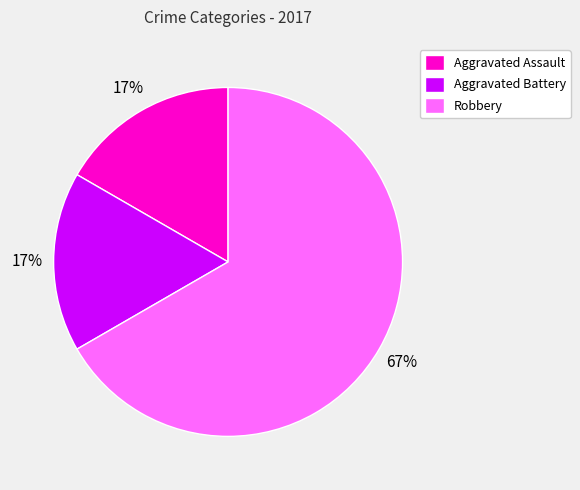

What is the largest slice in the pie chart?

Robbery